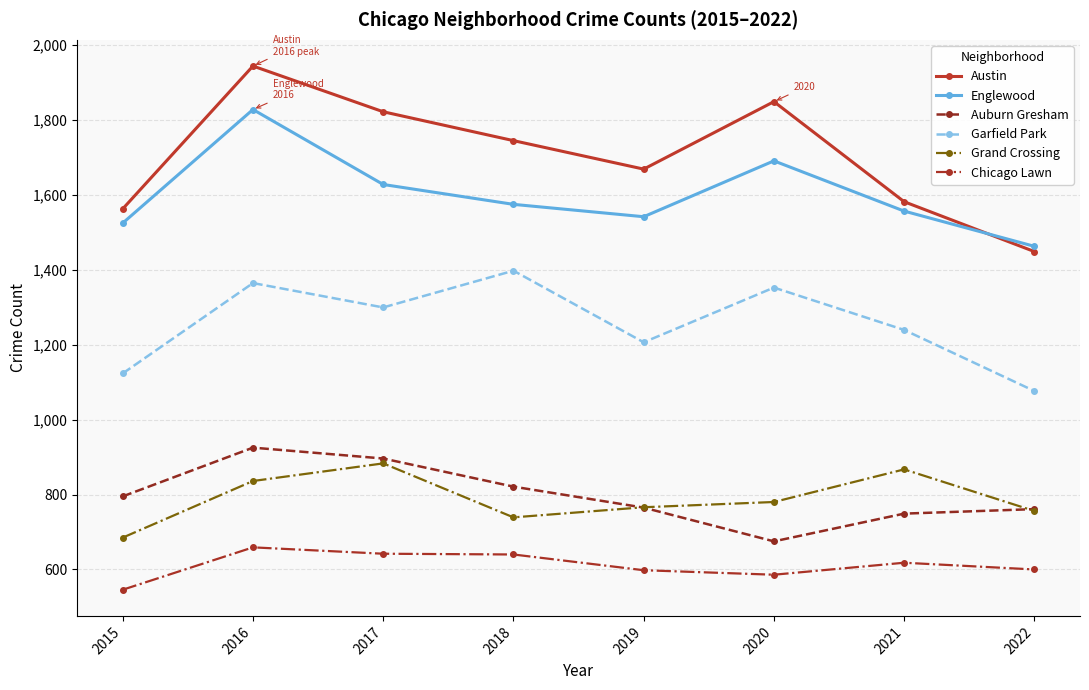

At which category does Auburn Gresham reach its first local valley?

2020